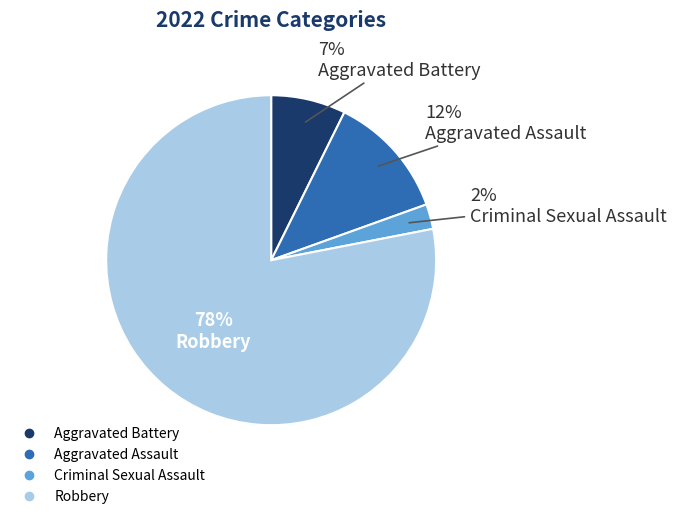

Combined, do Aggravated Assault and Aggravated Battery account for over 50%?

No